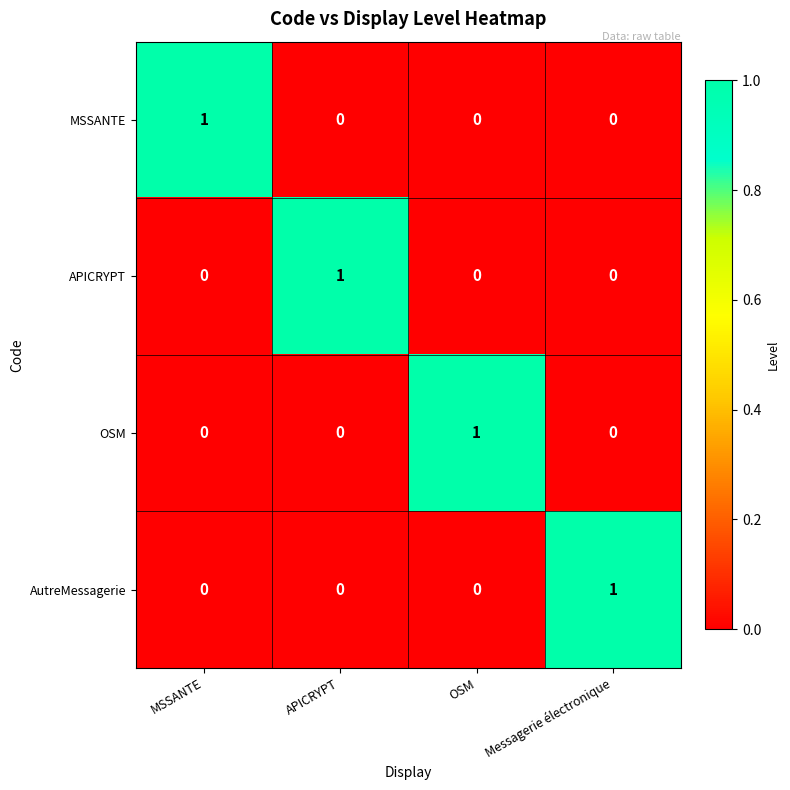

Reading right to left, extract all data points from this chart.

MSSANTE: 0	0	0	1
APICRYPT: 0	0	1	0
OSM: 0	1	0	0
AutreMessagerie: 1	0	0	0